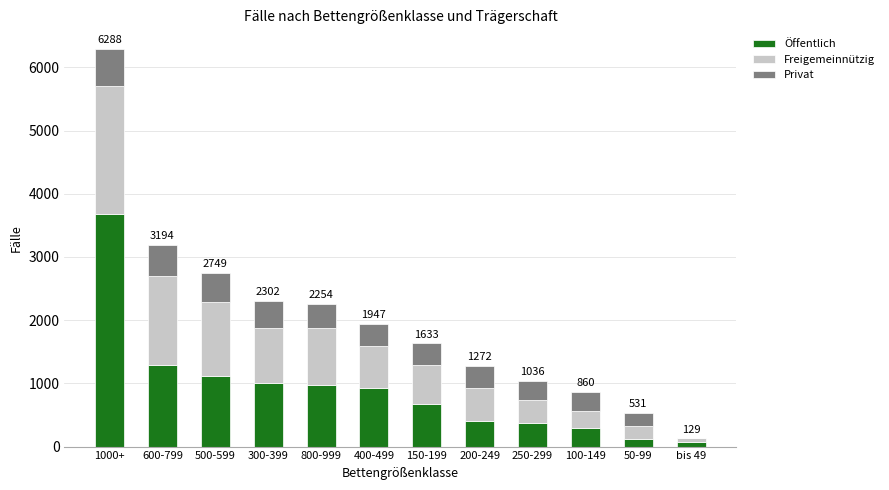

At which category is the sum across all series the highest?

1000+